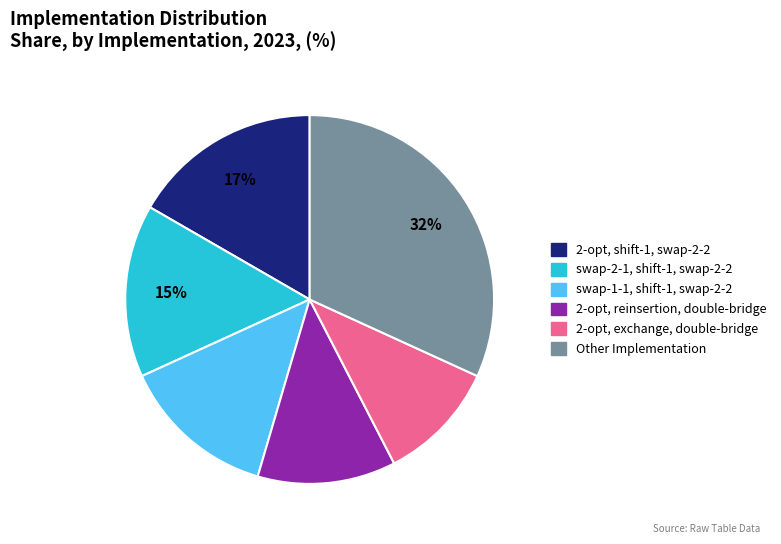

To the nearest percent, what is the difference between the largest and smallest slice percentages?

21%